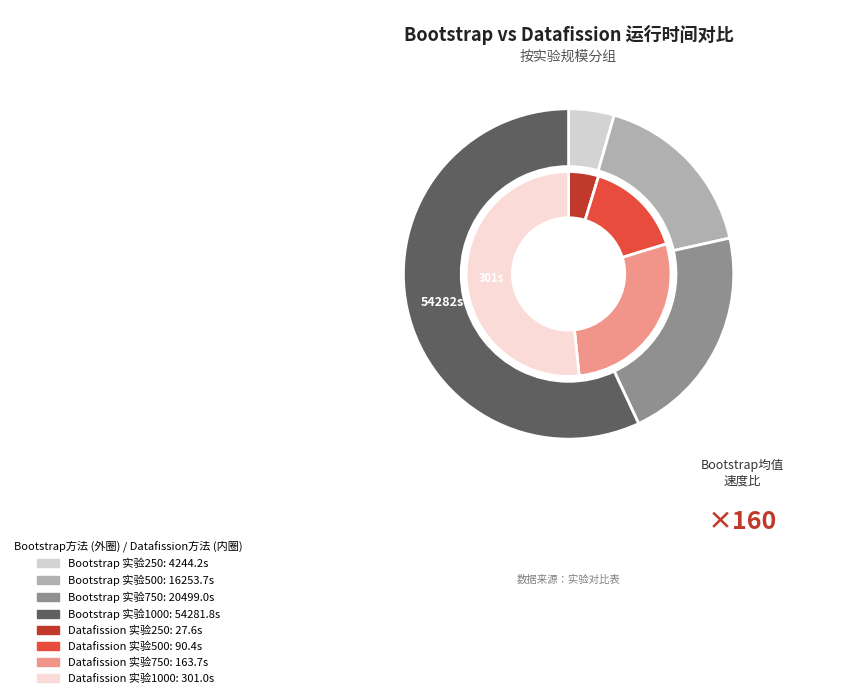

To the nearest percent, what is the difference between the 500 and 1000 slice percentages?

36%